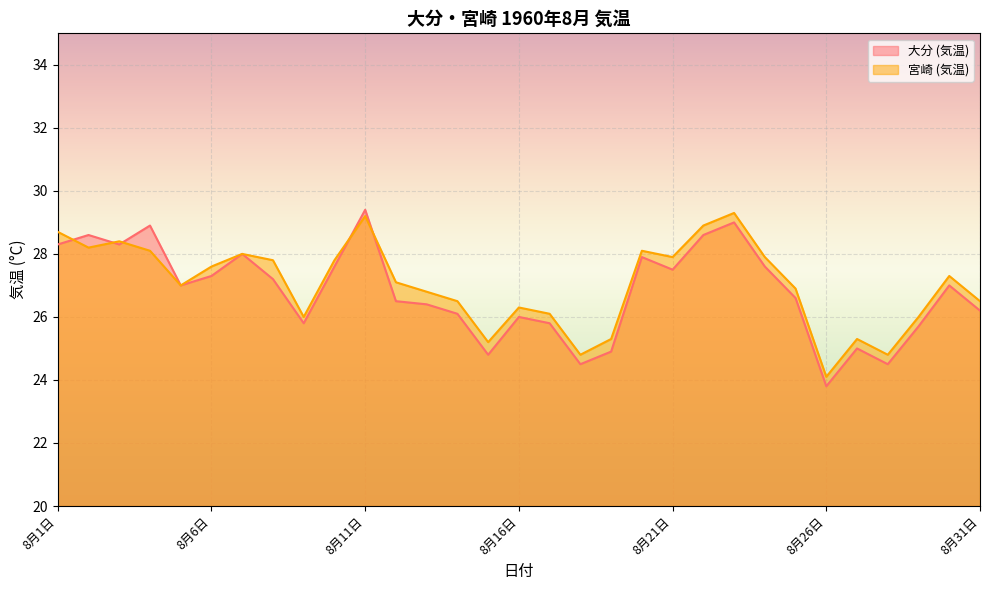

List the labels in order of 大分 (気温) value, largest first.

8月11日, 8月23日, 8月4日, 8月2日, 8月22日, 8月1日, 8月3日, 8月7日, 8月20日, 8月10日, 8月24日, 8月21日, 8月6日, 8月8日, 8月5日, 8月30日, 8月25日, 8月12日, 8月13日, 8月31日, 8月14日, 8月16日, 8月9日, 8月17日, 8月29日, 8月27日, 8月19日, 8月15日, 8月18日, 8月28日, 8月26日